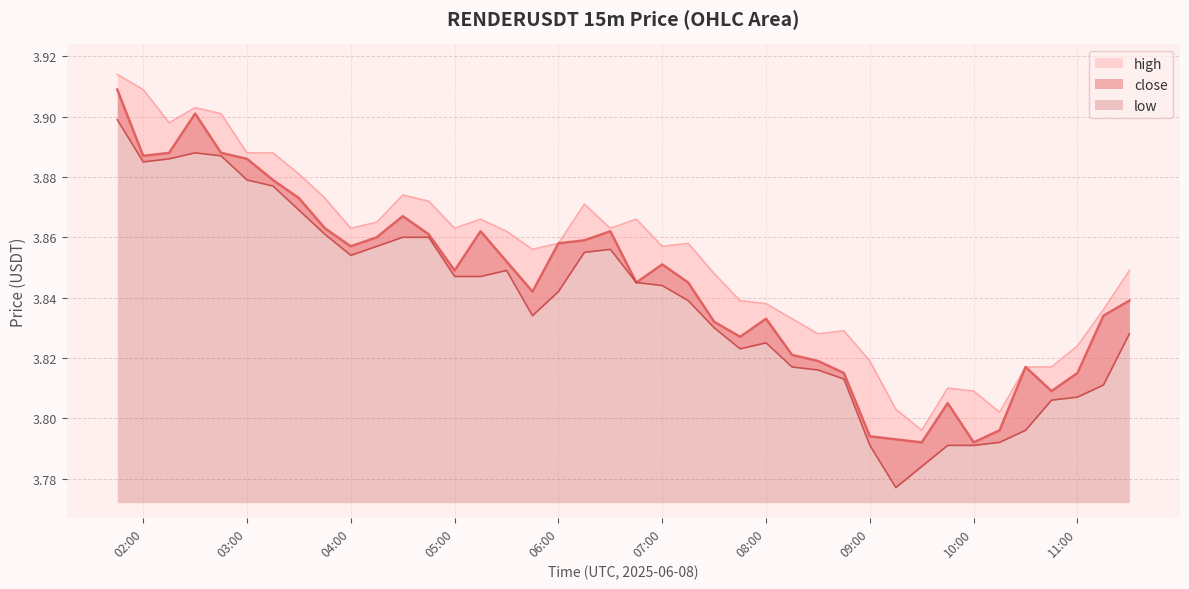

What is the label of the 13th point from the left?

2025-06-08 04:45